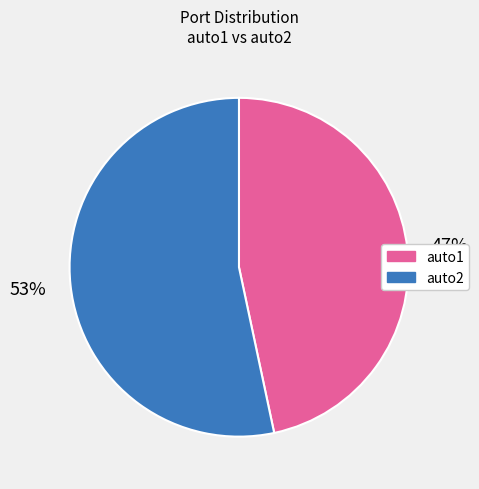

To the nearest percent, what portion does auto2 represent?

53%